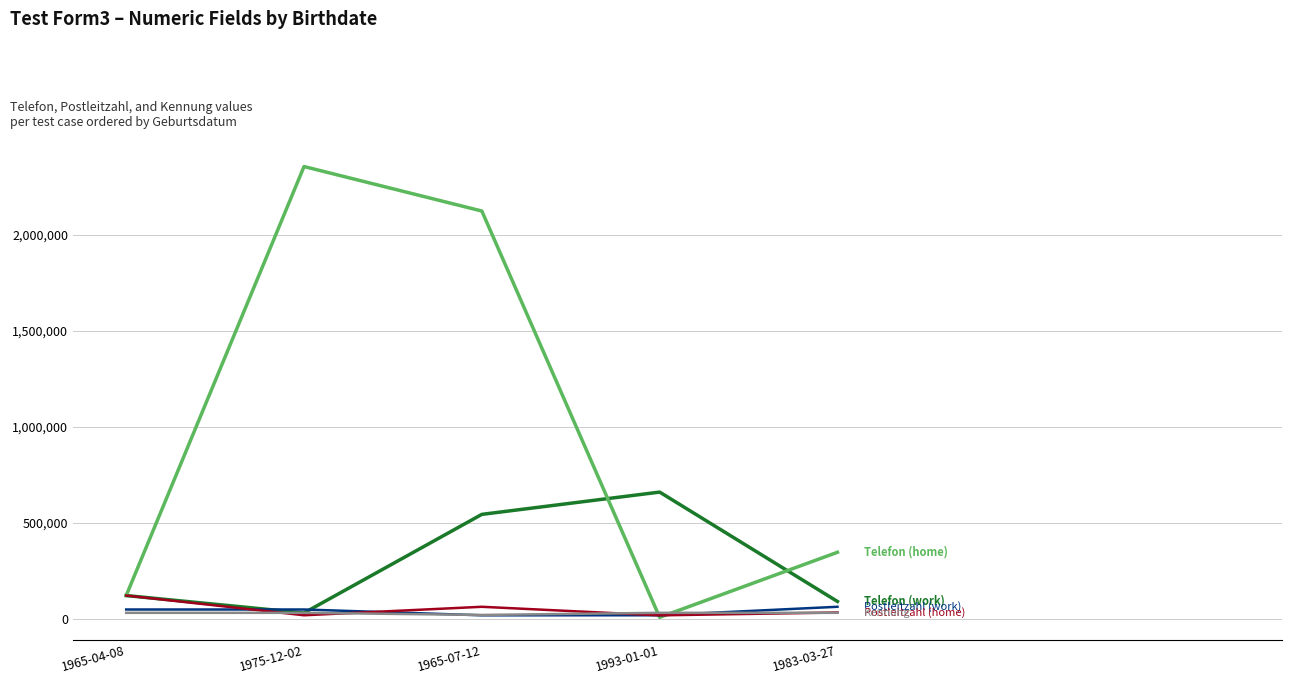

What is the maximum value shown in the chart?

2354512